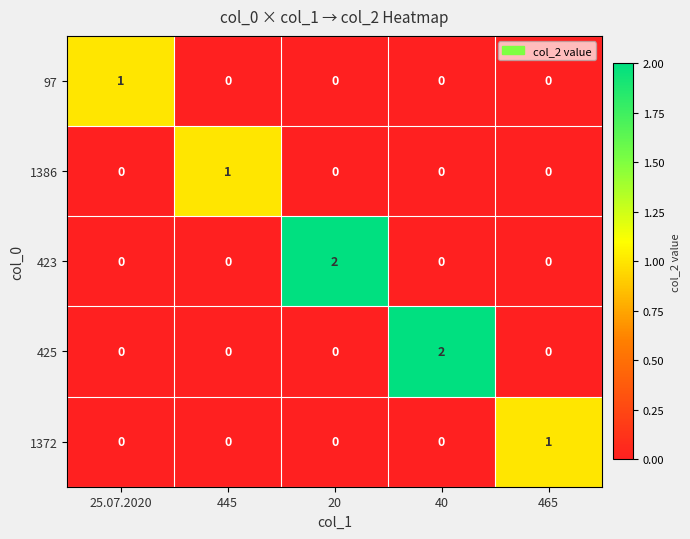

At which label does 97 reach its peak?

25.07.2020